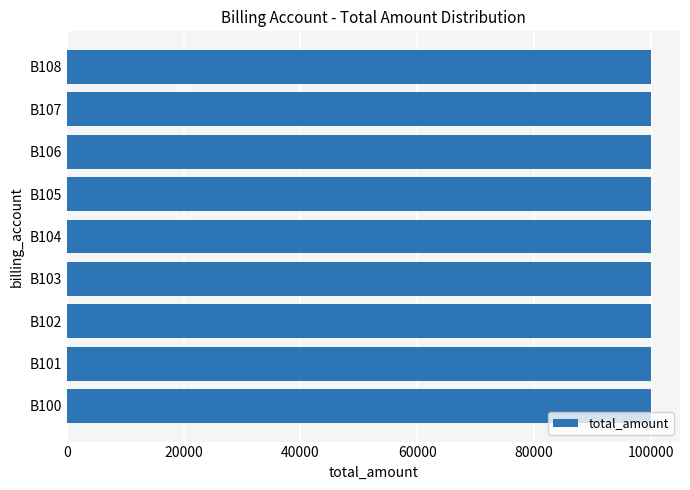

What is the average value?

100004